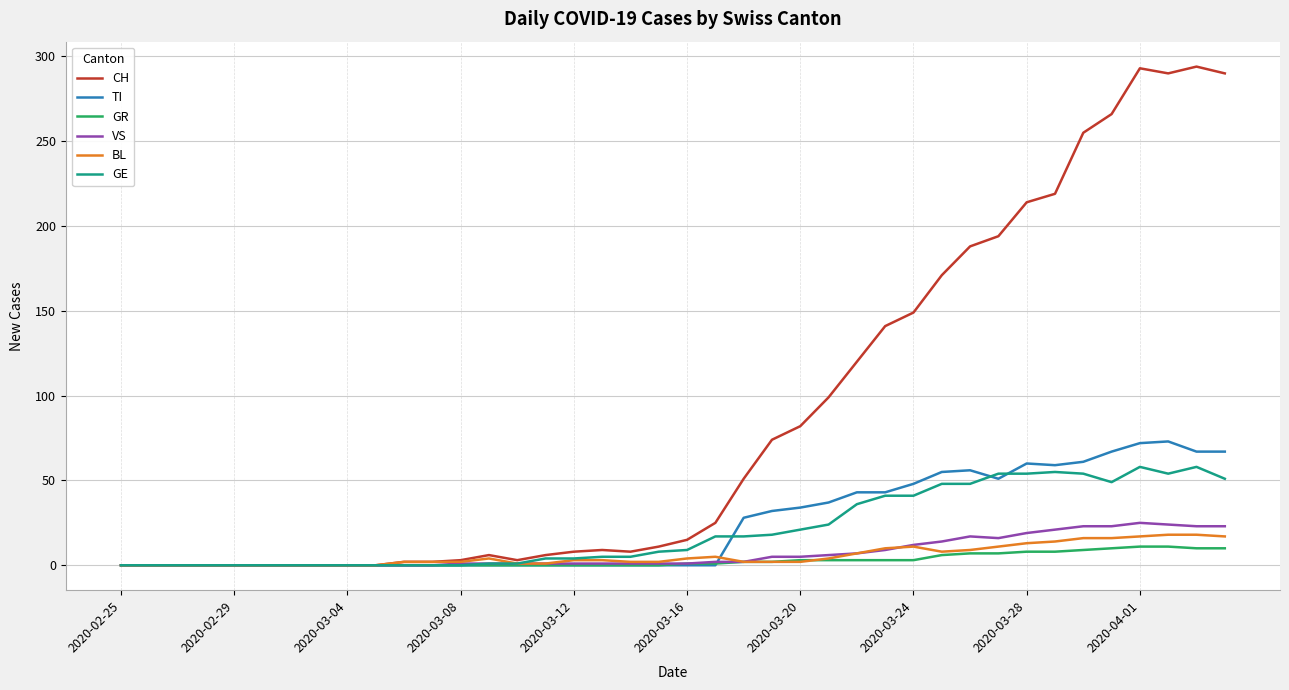

Which series has the largest range (max minus min)?

CH